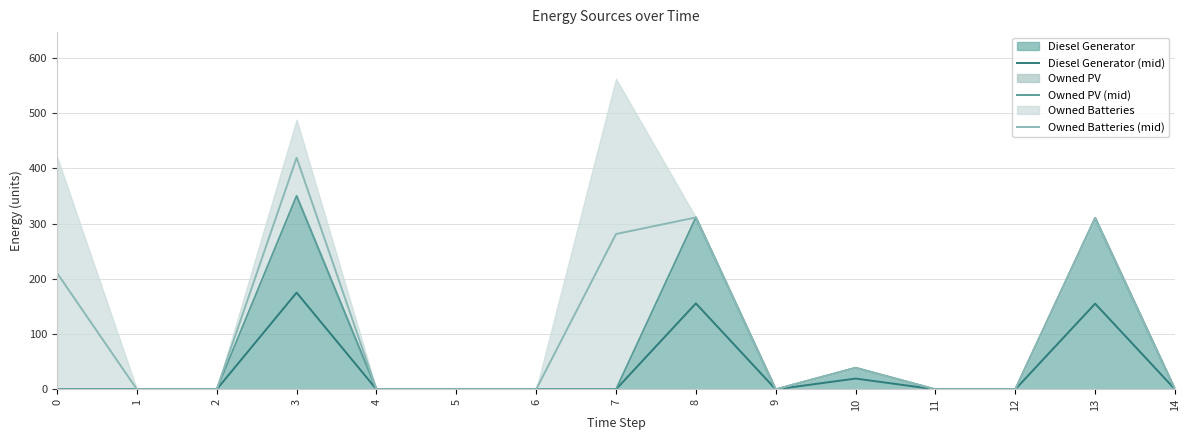

True or false: Diesel Generator (mid) has a value of 0.0 at 0.

True